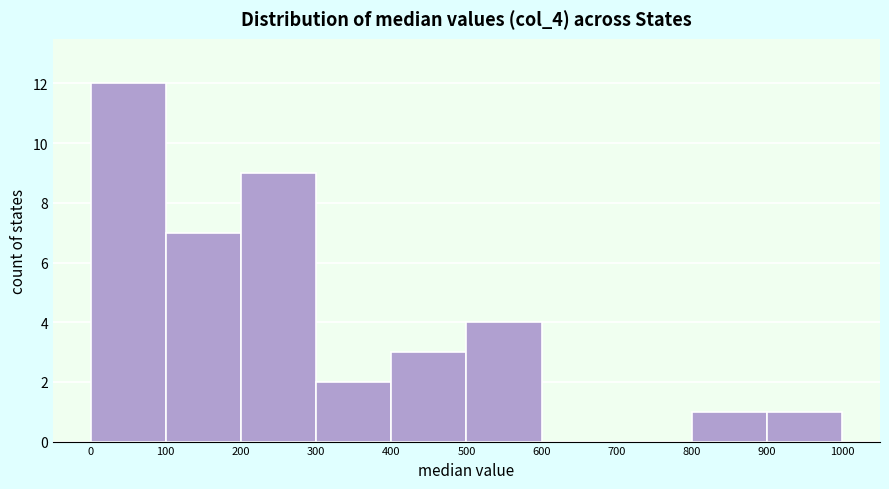

Reading left to right, list every bar in this chart as the range it spans on the x-axis followed by its height. The values are not printed on the chart, so give them approximately, as read against the axis.

0 to 100: 12
100 to 200: 7
200 to 300: 9
300 to 400: 2
400 to 500: 3
500 to 600: 4
600 to 700: 0
700 to 800: 0
800 to 900: 1
900 to 1000: 1